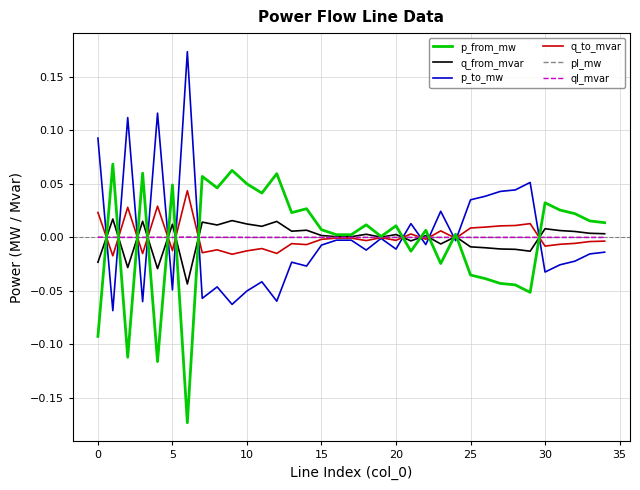

Is it true that ql_mvar equals 0.0 at 30?

True